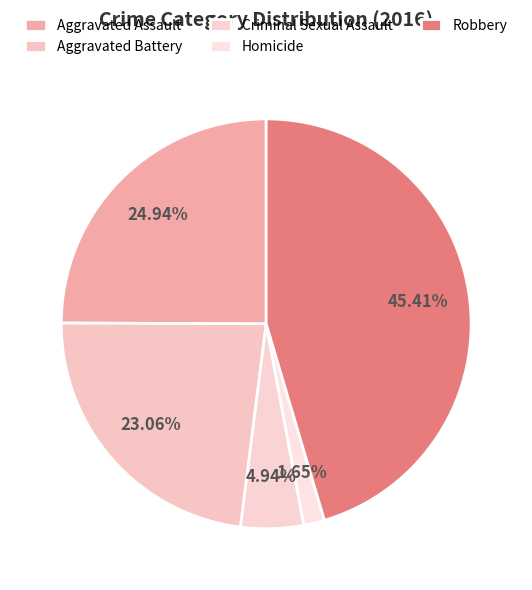

Does any single category account for the majority?

No